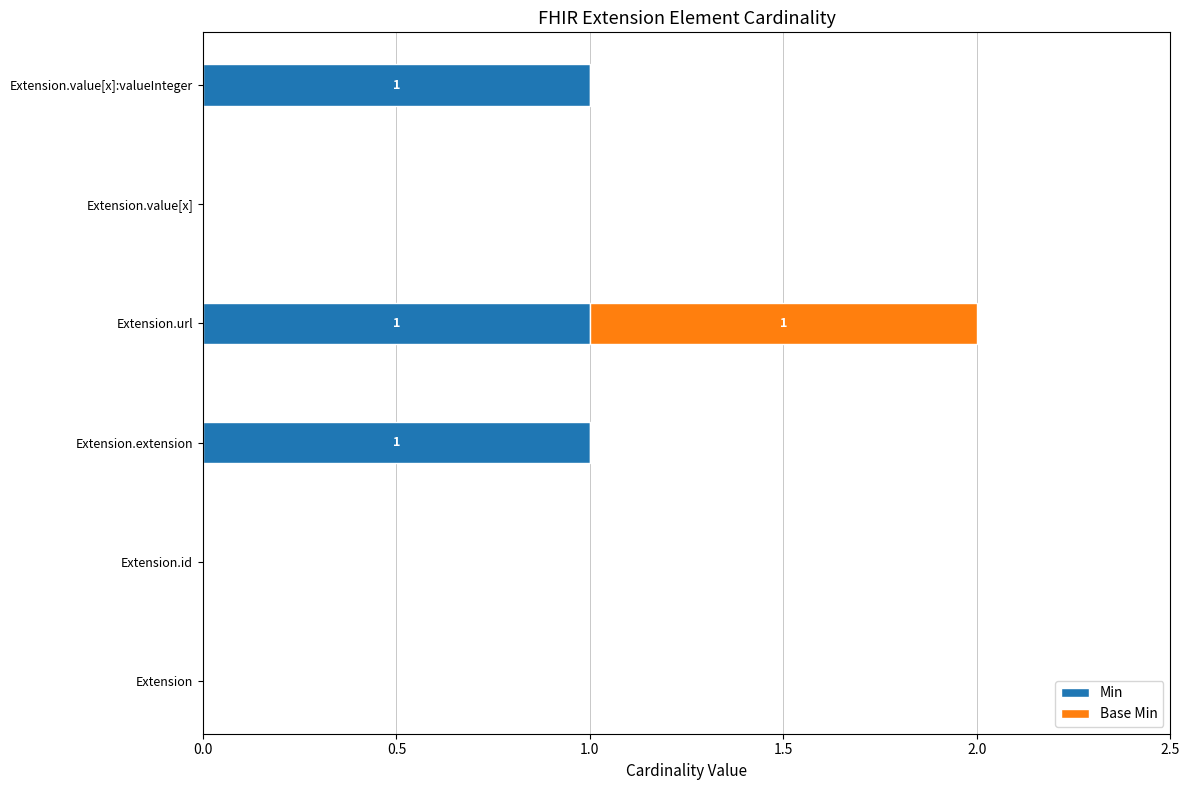

True or false: Min has a value of 0 at Extension.id.

True